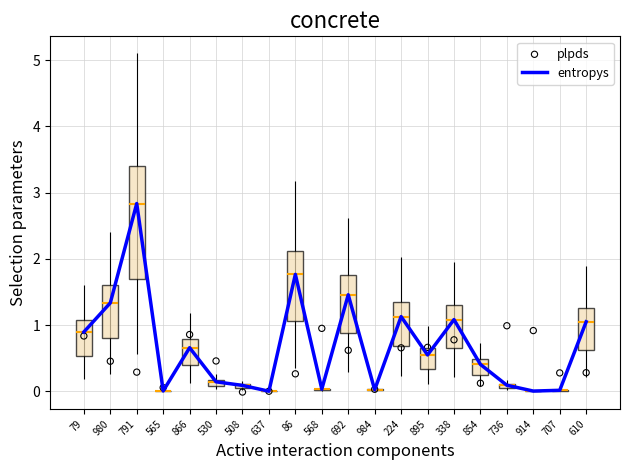

Which series has the largest total across all categories?

entropys